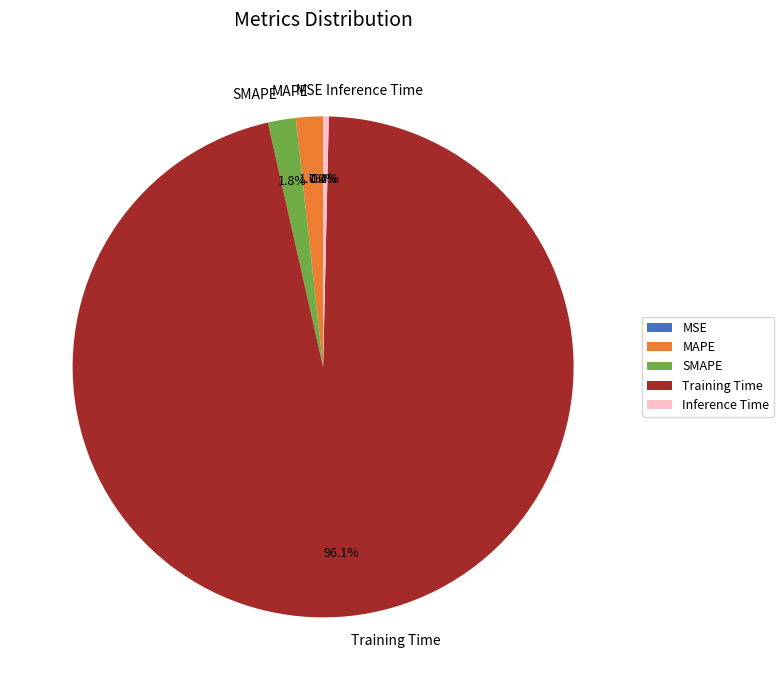

Does Training Time account for over 50% of the chart?

Yes